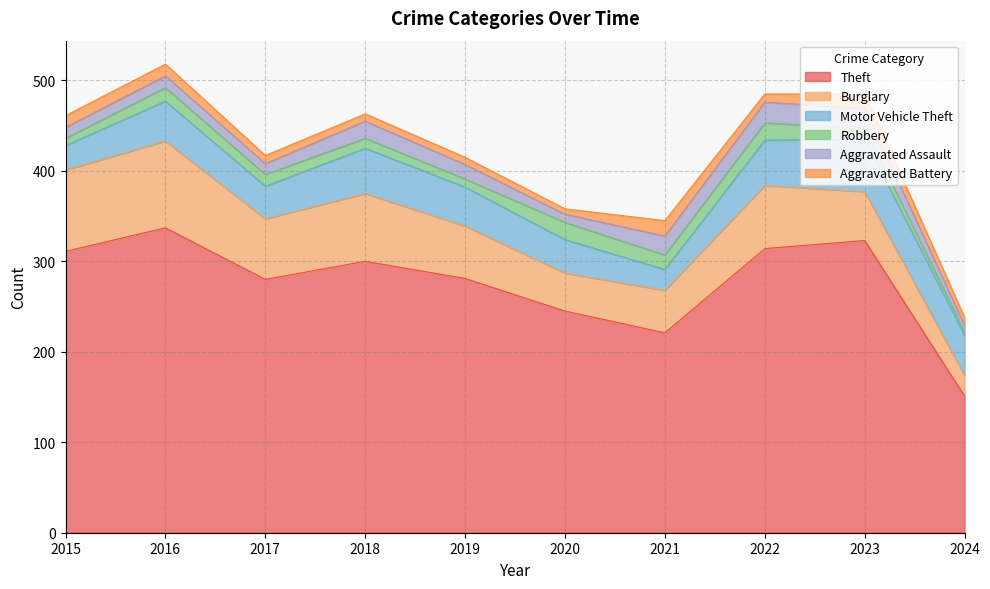

In Aggravated Battery, how many points are lower than both neighbors (excluding endpoints)?

2